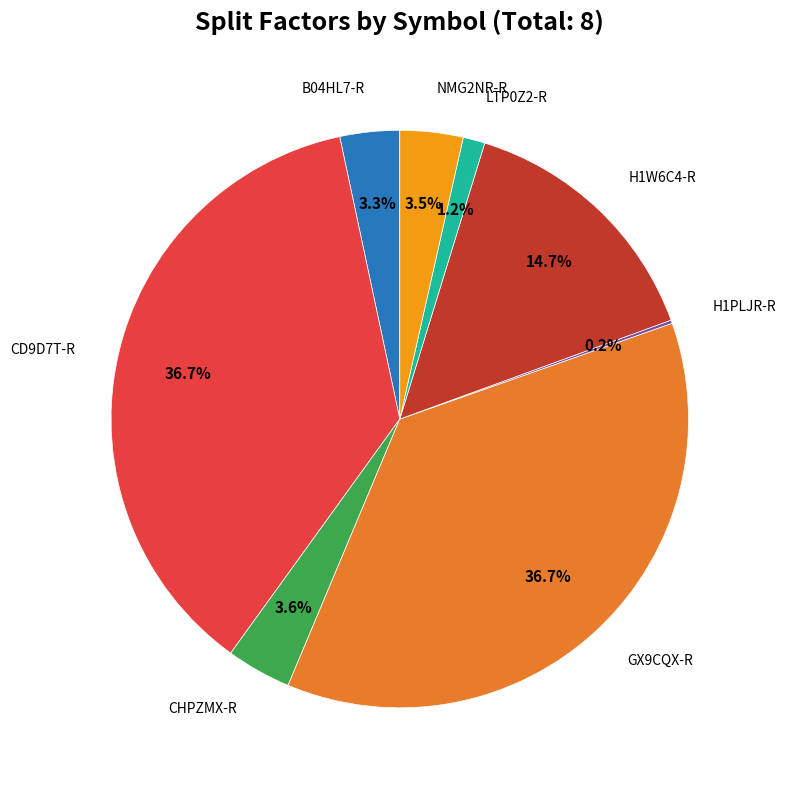

To the nearest percent, what is the average slice percentage?

12%